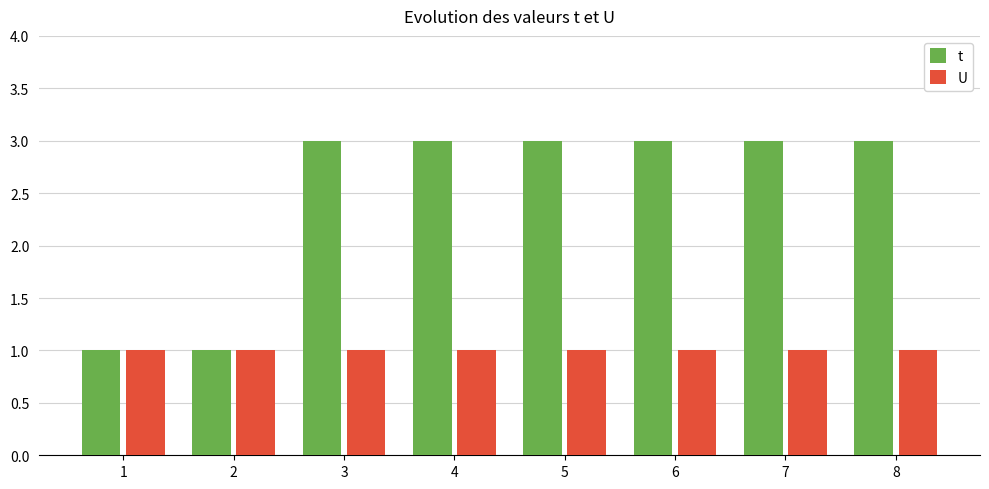

What are all the series names shown in the legend?

t, U